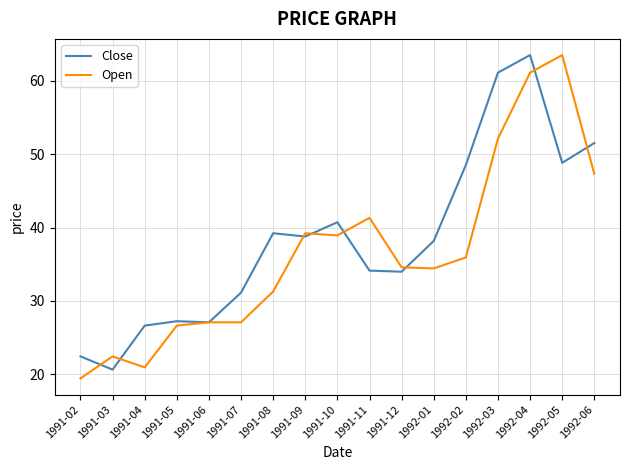

True or false: Open and Close intersect in this chart.

True